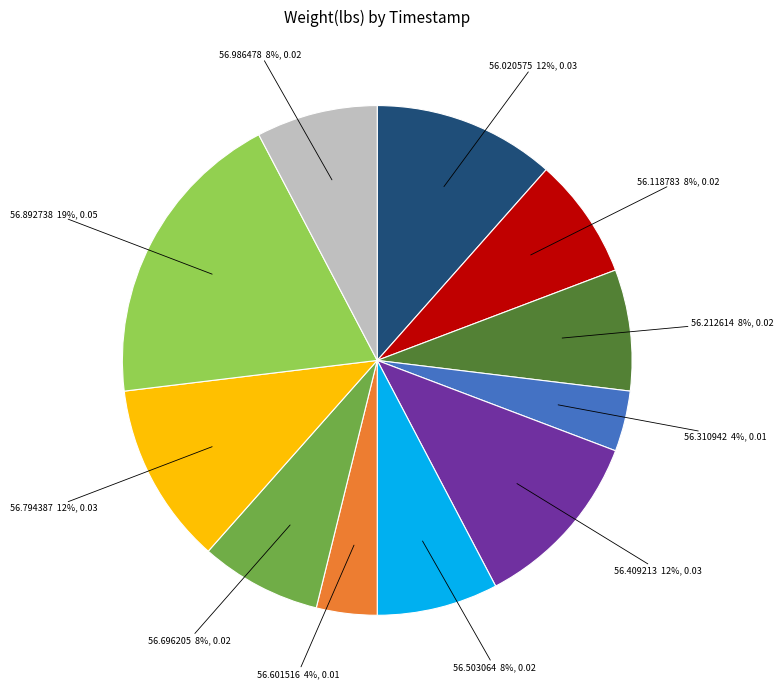

Is there any slice that represents more than half of the pie?

No